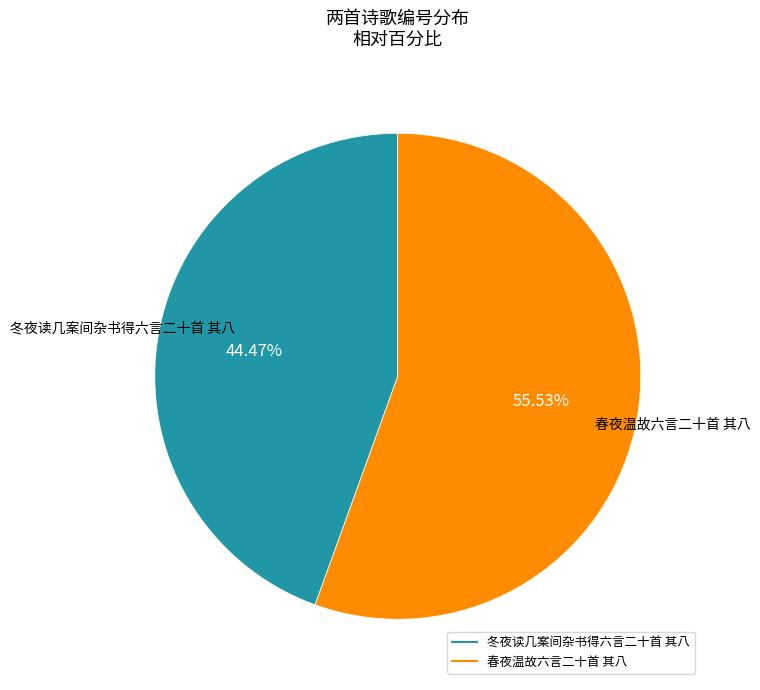

What is the largest slice in the pie chart?

春夜温故六言二十首 其八